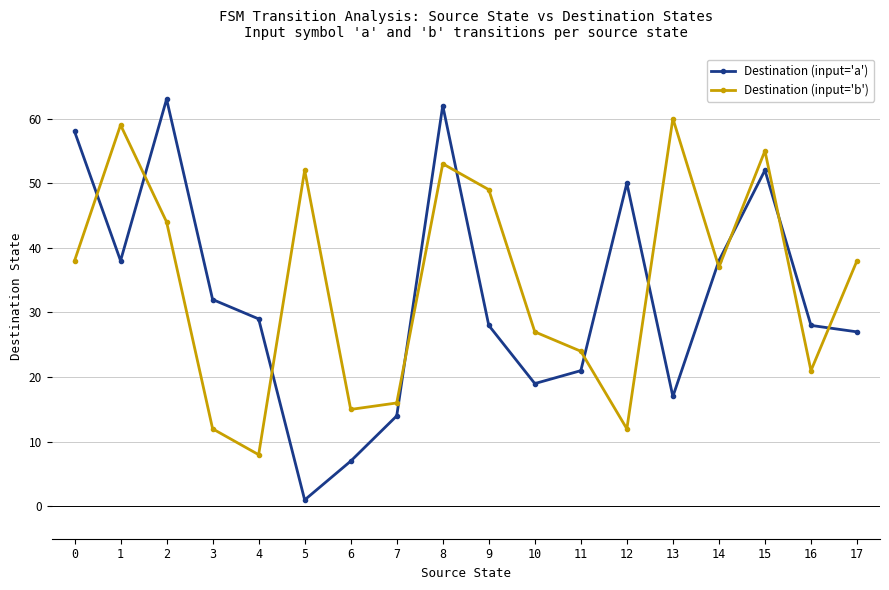

Which series has the largest range (max minus min)?

Destination (input='a')